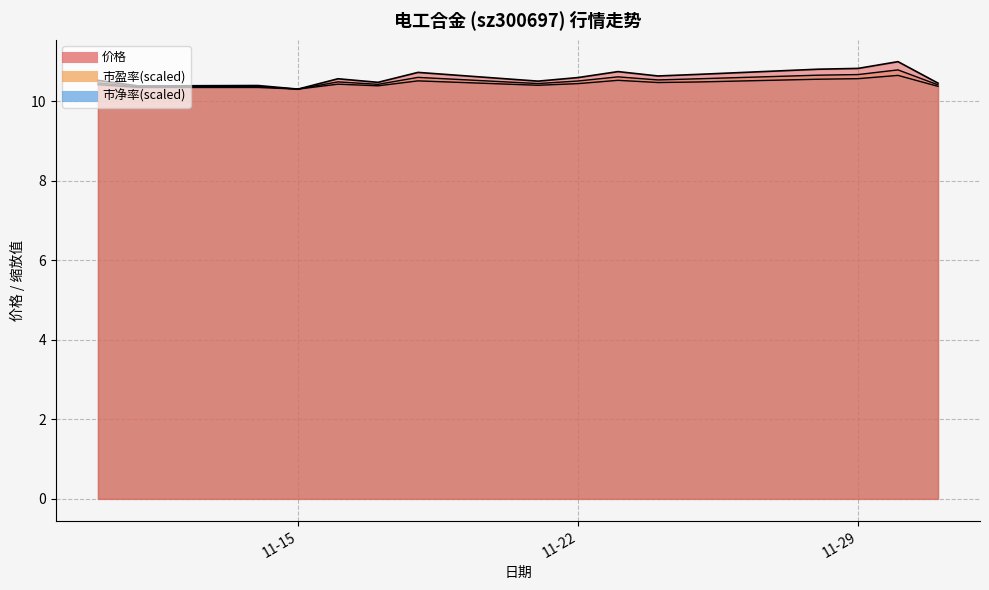

Which category has the lowest value in the 市盈率 series?

11-15